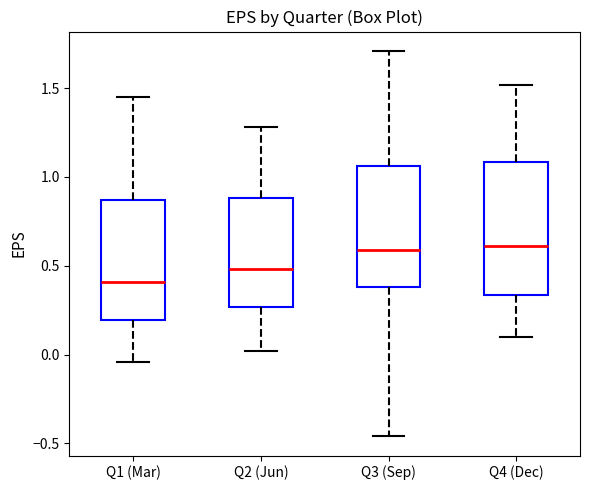

Reading left to right, read every box against the y-axis: the position of its median line, the range the box covers, and the ends of its whiskers. The values are not printed on the chart, so give them approximately, as read against the axis.

Q1 (Mar): median 0.40, box 0.20 to 0.85, whiskers -0.05 to 1.45
Q2 (Jun): median 0.50, box 0.25 to 0.90, whiskers 0.00 to 1.30
Q3 (Sep): median 0.60, box 0.40 to 1.05, whiskers -0.45 to 1.70
Q4 (Dec): median 0.60, box 0.35 to 1.10, whiskers 0.10 to 1.50